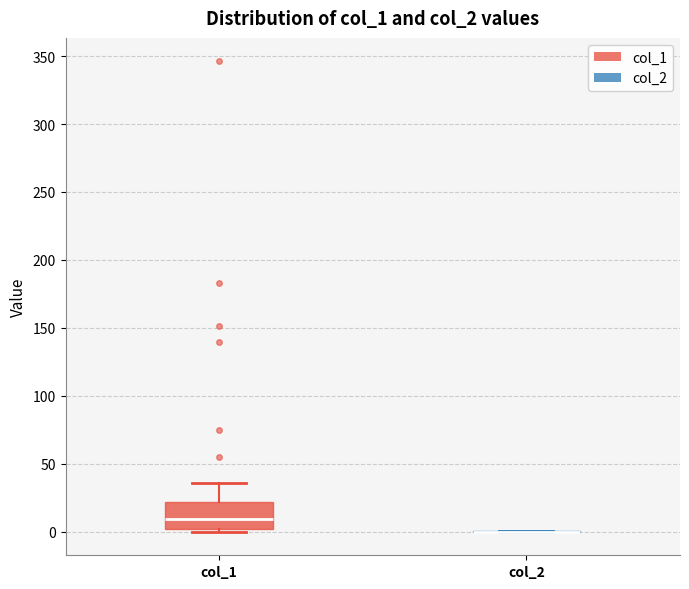

Where does the upper whisker of the box for col_1 end on the y-axis? The values are not printed on the chart, so give them approximately, as read against the axis.

35